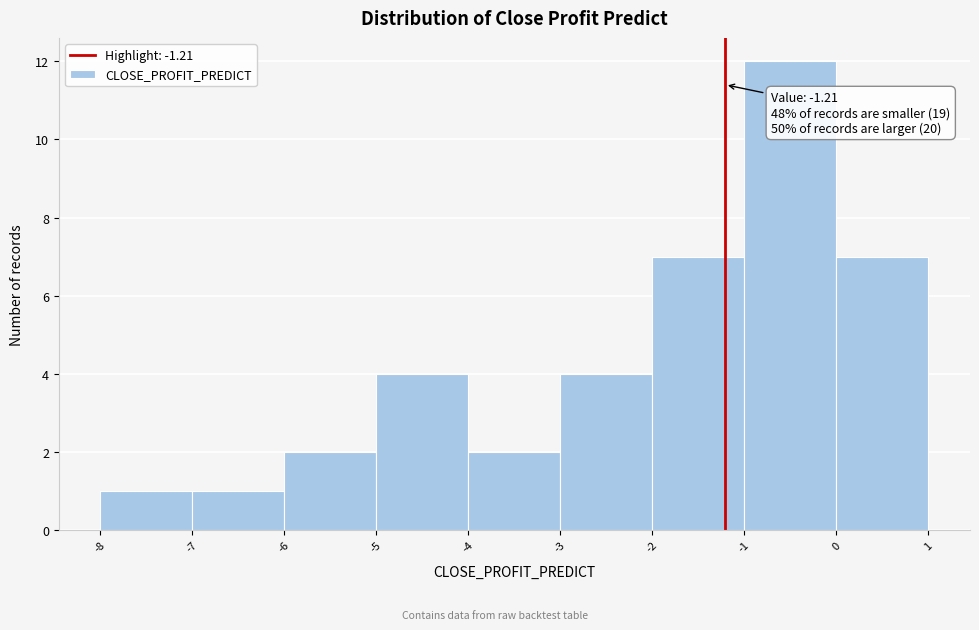

Which range on the x-axis has the tallest bar?

-1 to 0